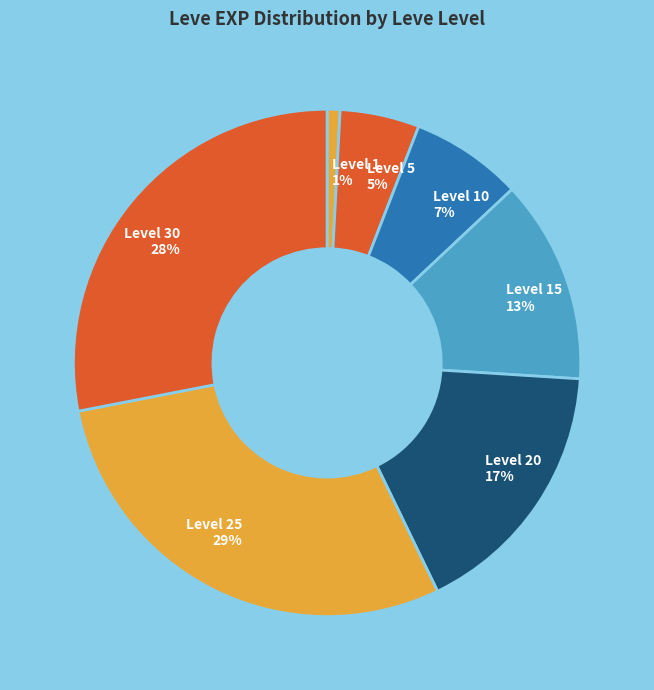

Is it true that Level 20 17% is 17% of the pie?

True